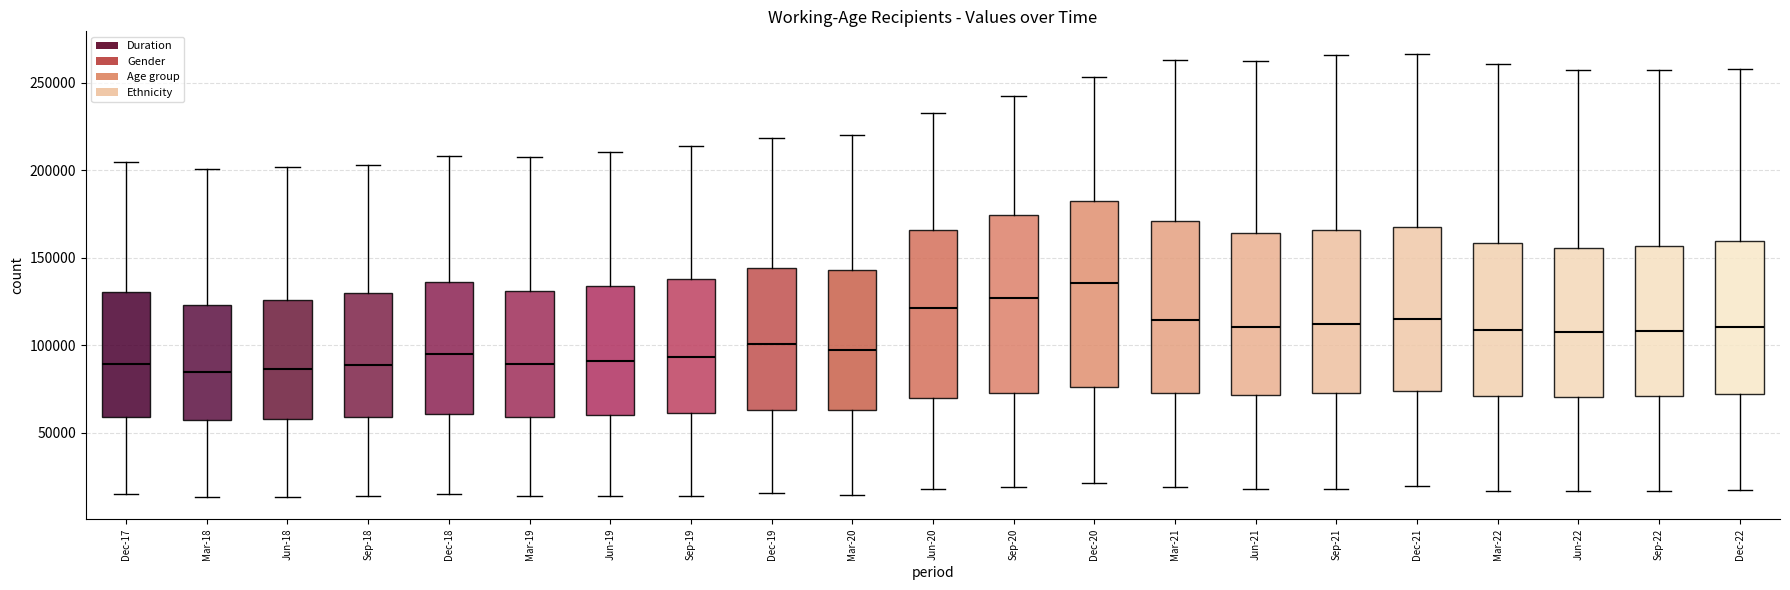

Which box's median line is the highest?

Dec-20